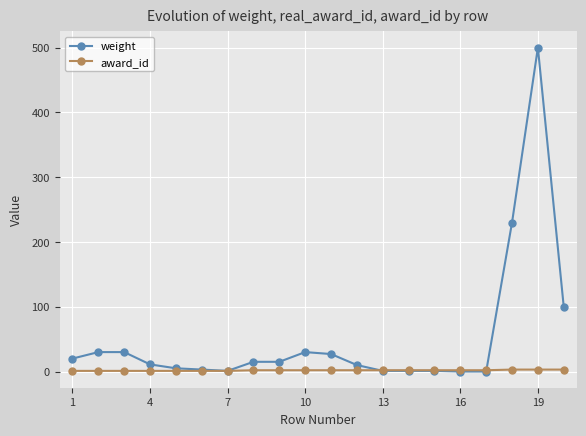

At how many categories does at least one series exceed 57?

3